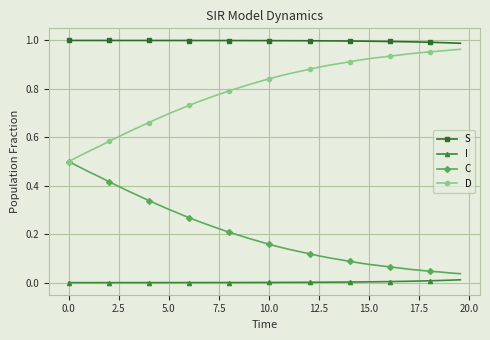

True or false: C and S cross at least once.

False